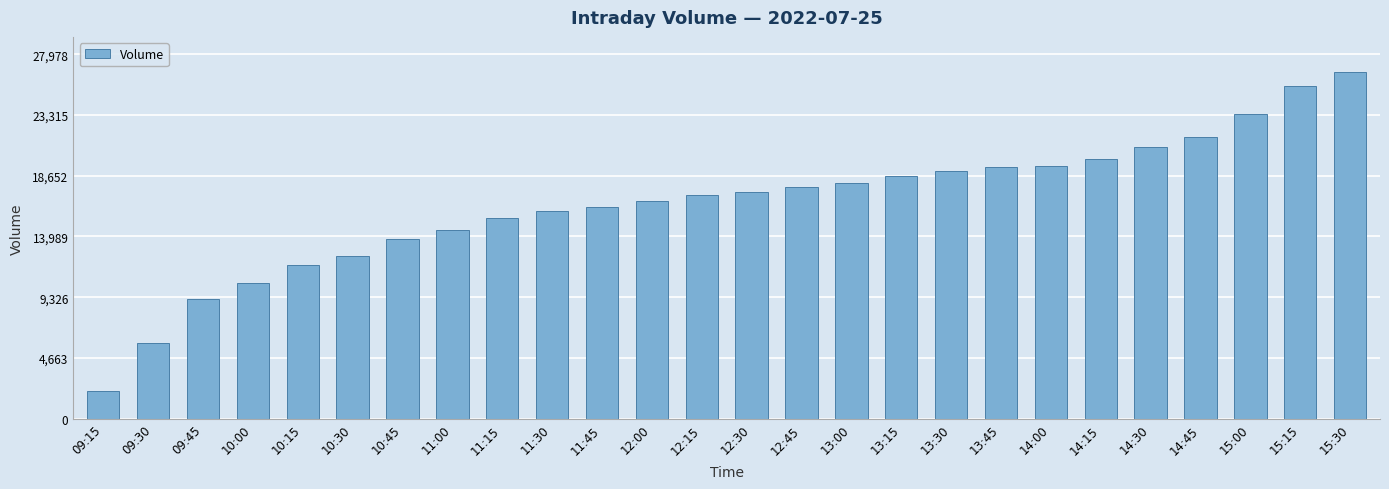

At which category does the chart reach its minimum across all series?

09:15